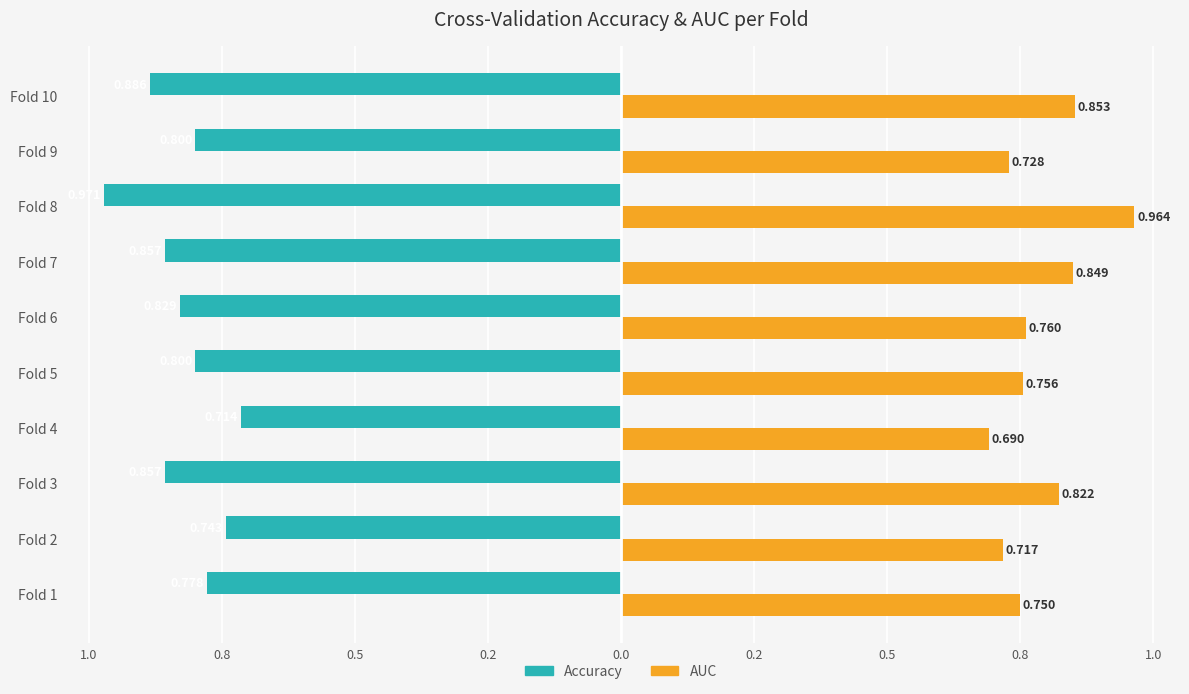

What are all the series names shown in the legend?

Accuracy, AUC